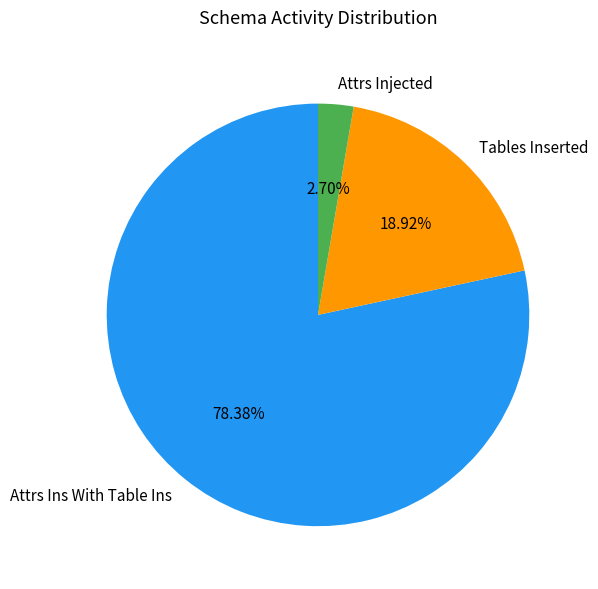

Does Attrs Injected account for over 50% of the chart?

No